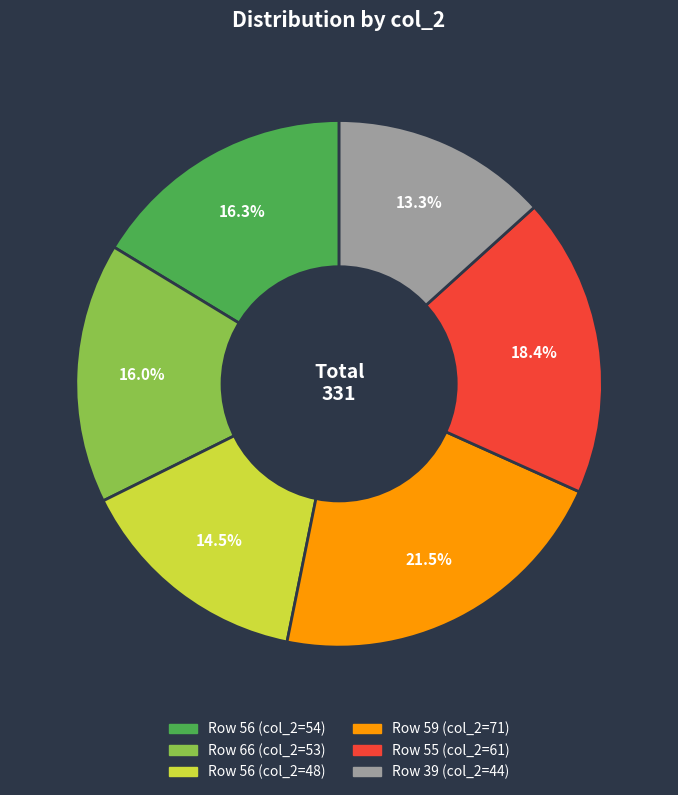

Does any single category account for the majority?

No